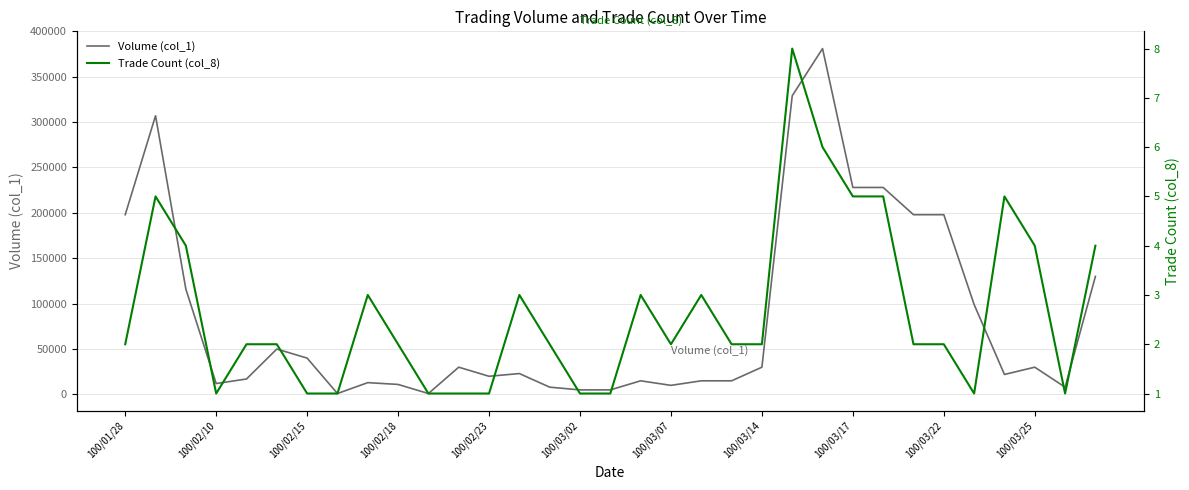

What position from the left is 13?

14